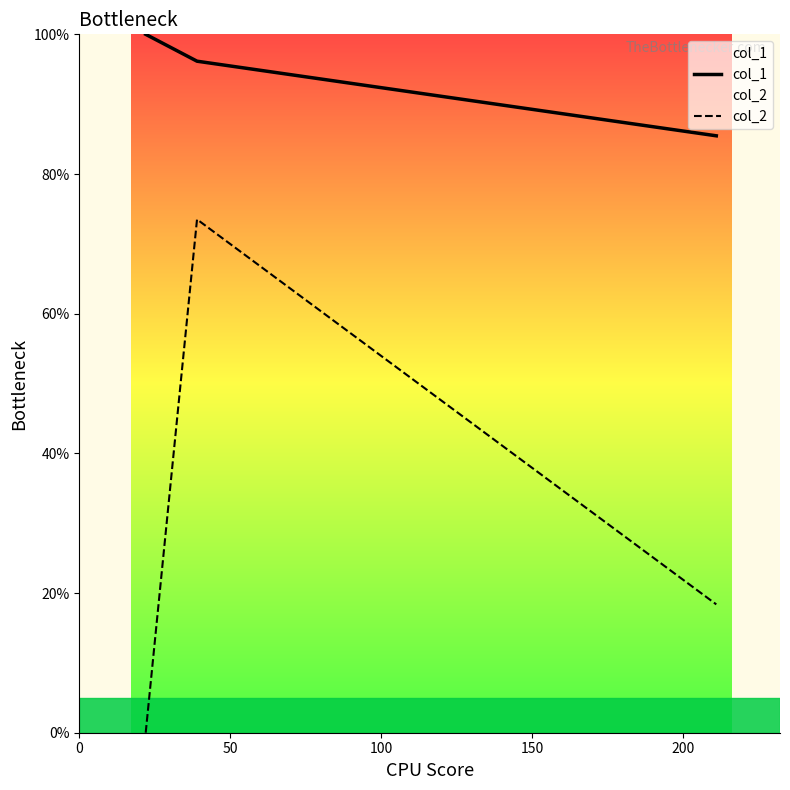

Which series has the widest spread of values?

col_2